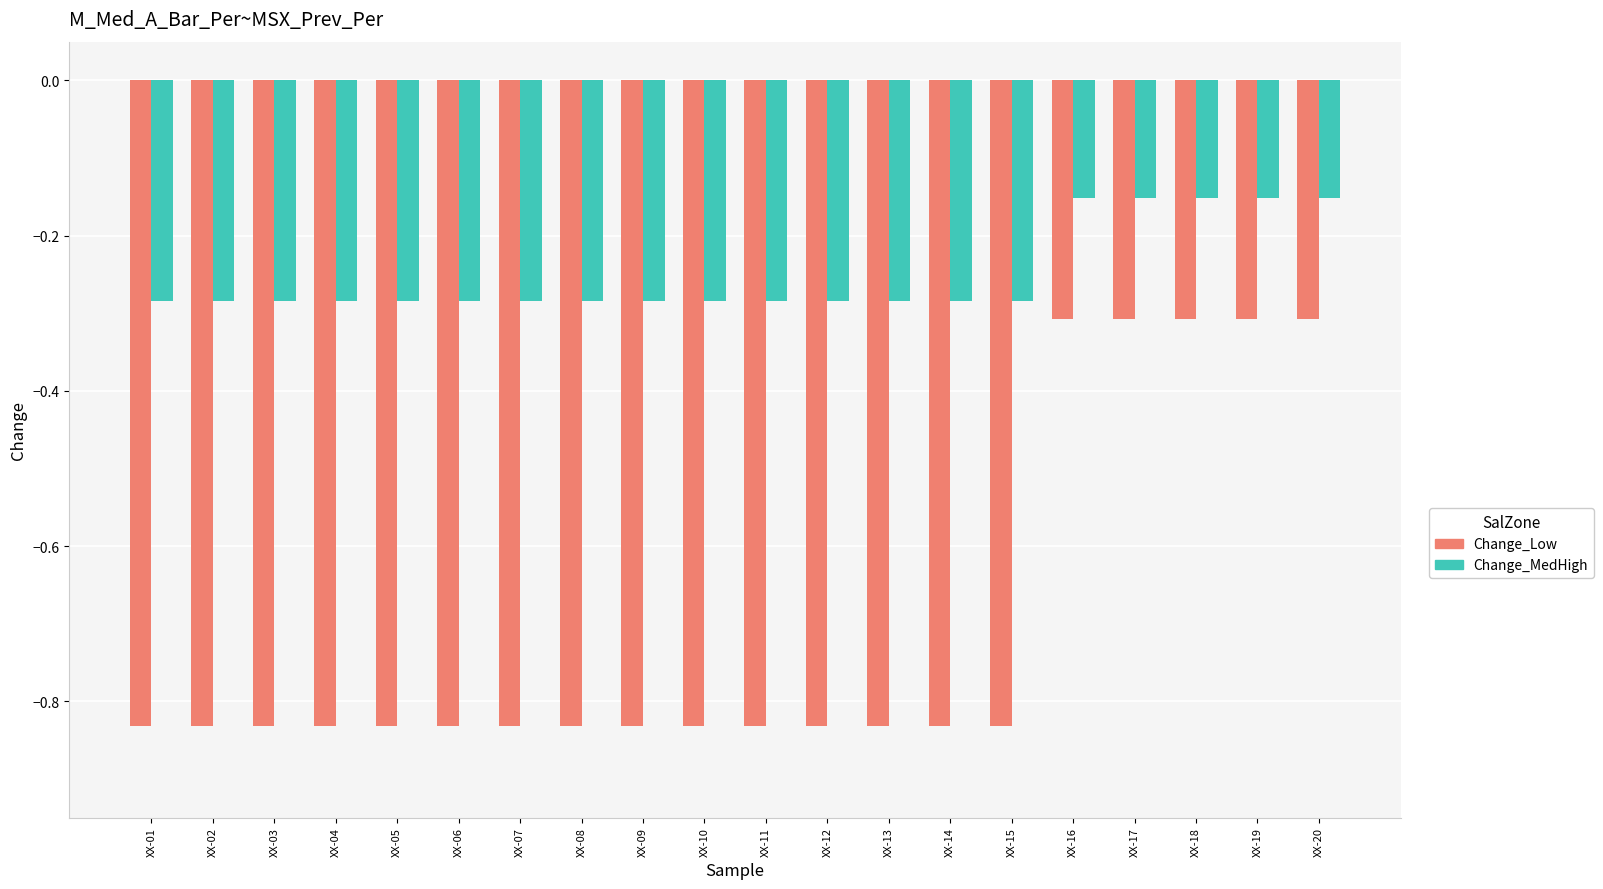

What is the difference between the Change_Low values at XX-19 and XX-02?

0.5